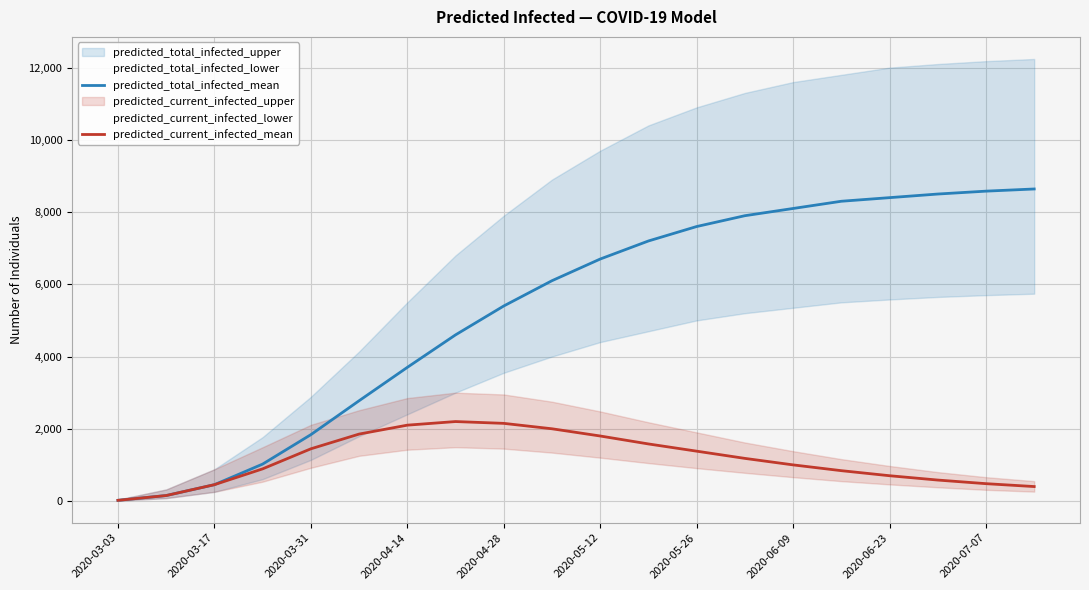

What is the highest value of the predicted_current_infected_mean series?

2200